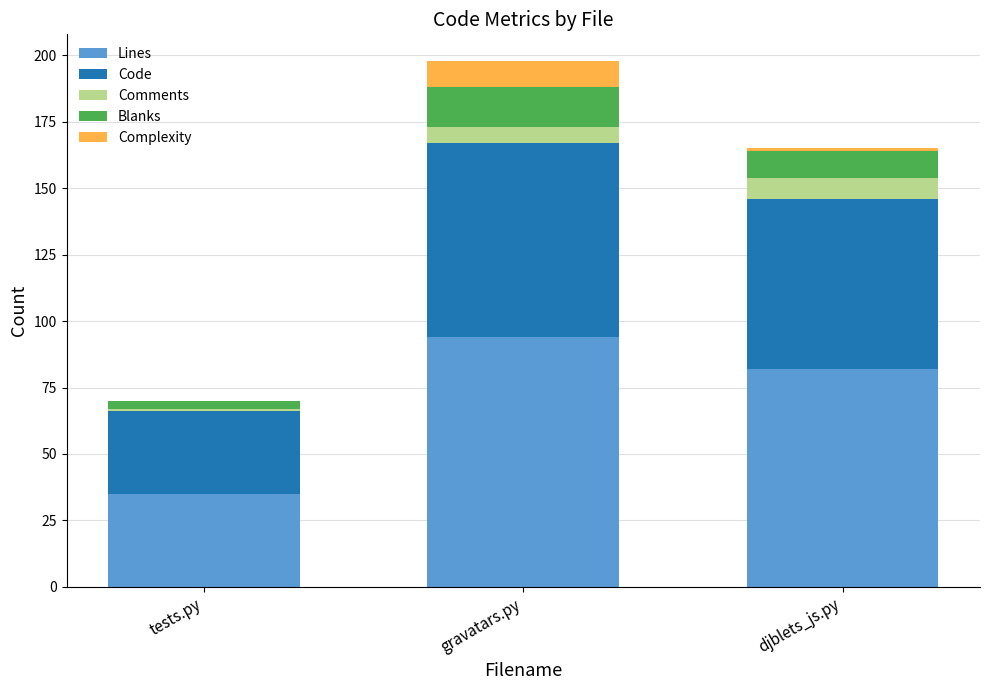

What is the maximum value for Lines?

94